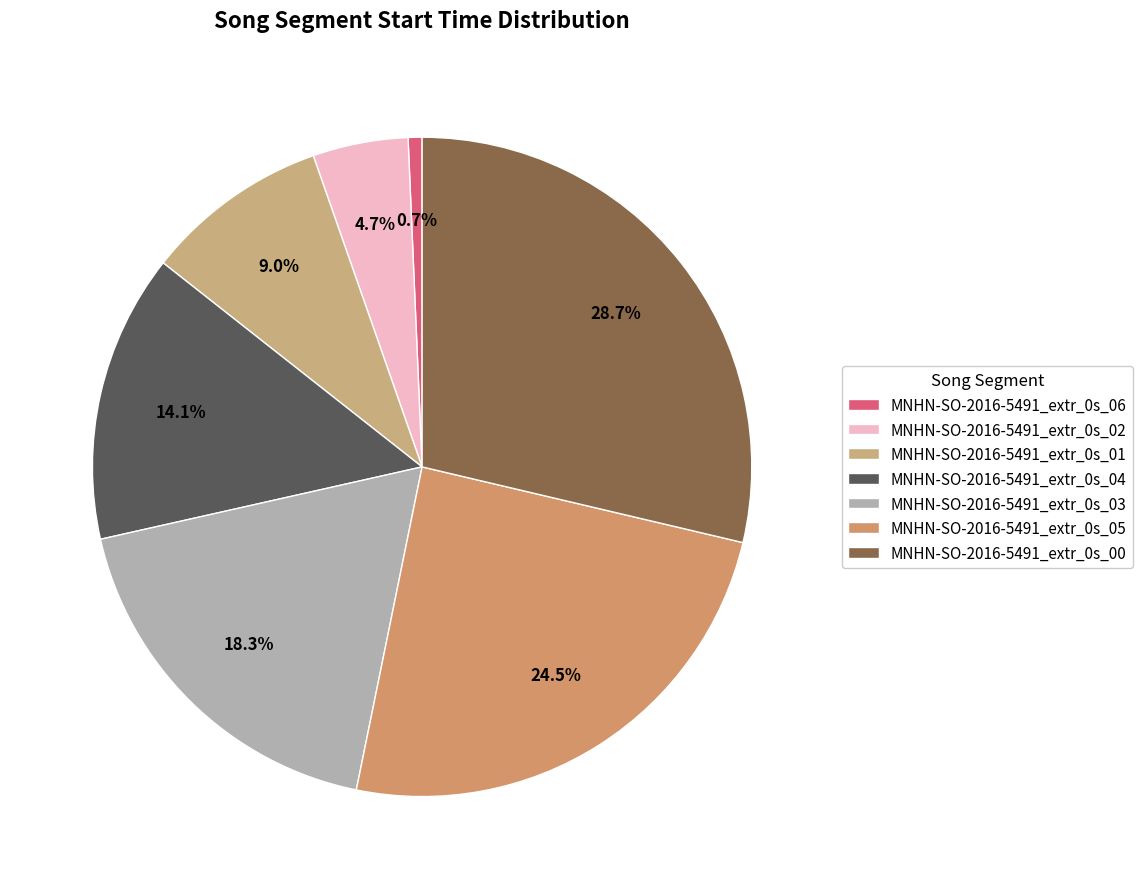

To the nearest percent, what percentage of the pie is MNHN-SO-2016-5491_extr_0s_02?

5%